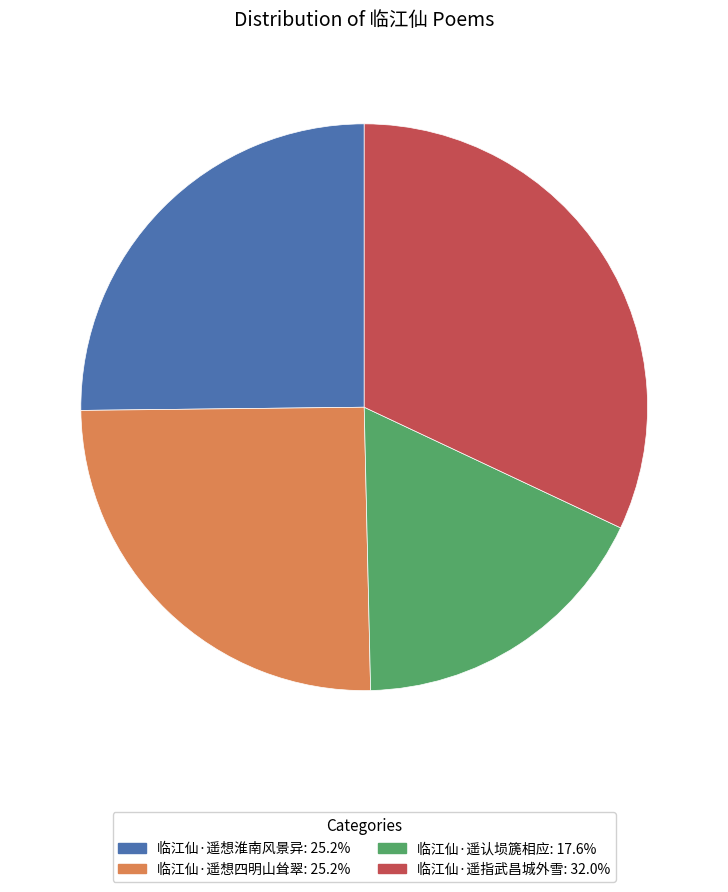

What is the ratio of the value at 临江仙·遥指武昌城外雪 to the value at 临江仙·遥想淮南风景异?

1.3